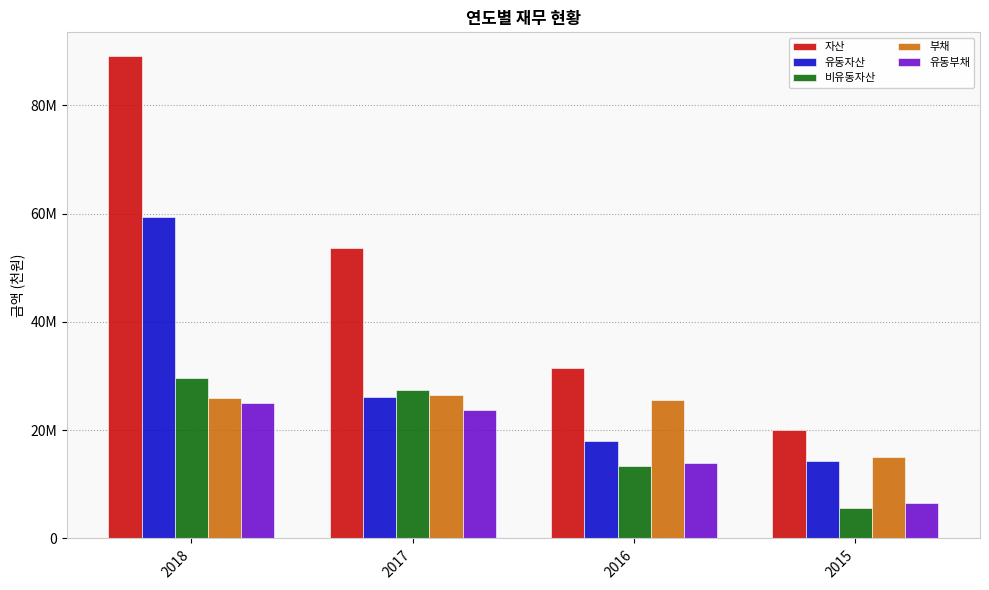

Does the chart contain any negative values?

No